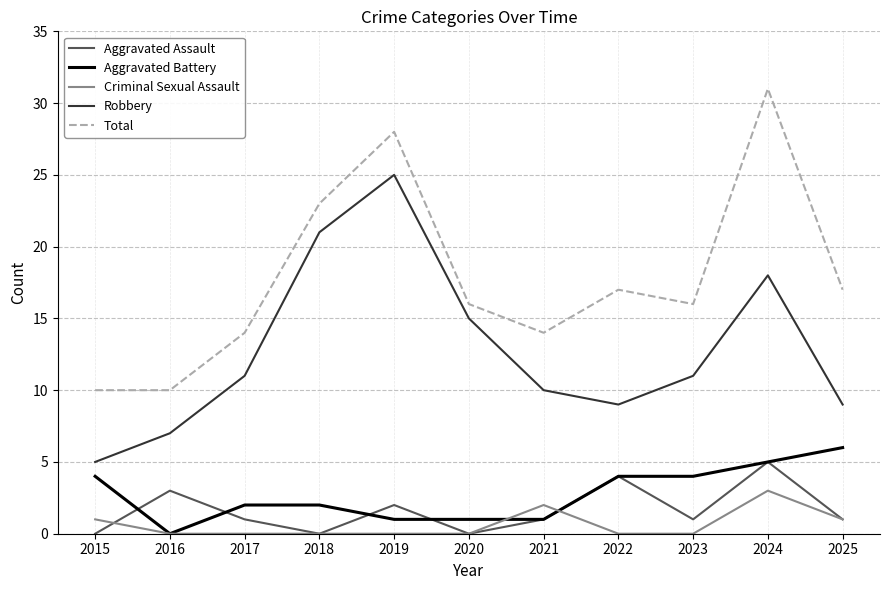

Does the chart have visible grid lines?

Yes